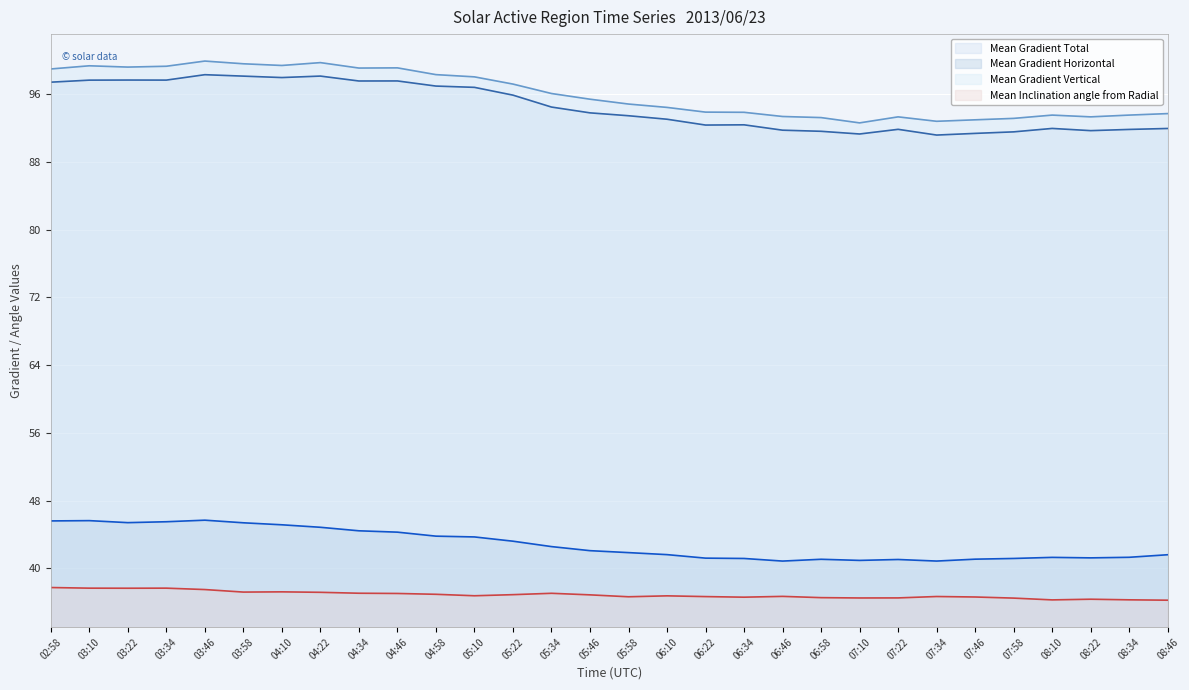

Between 07:46 and 05:22, which is larger?

05:22